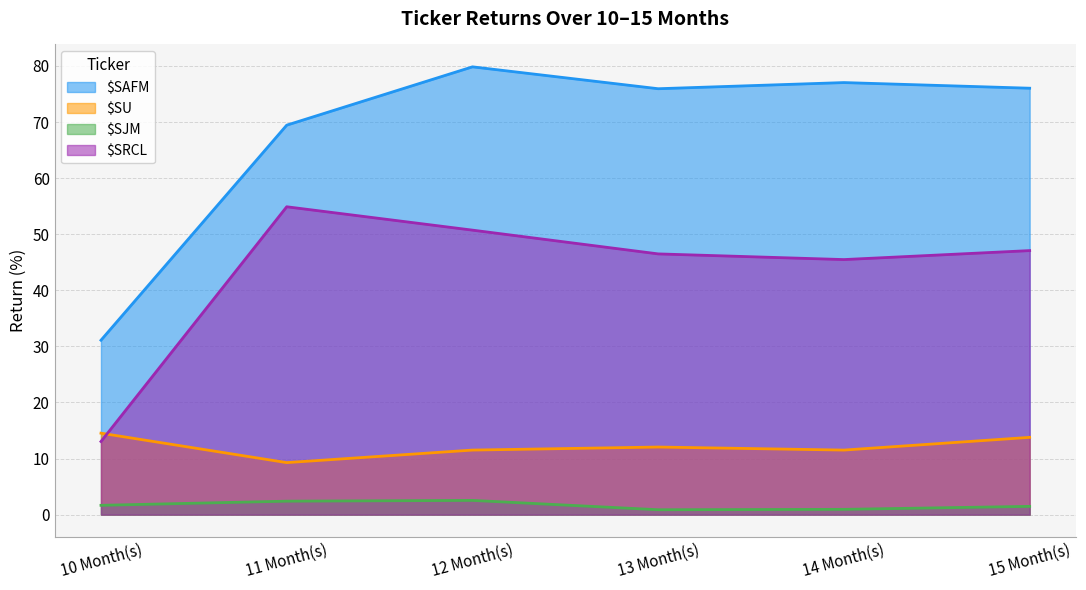

Which series has the largest total across all categories?

$SAFM